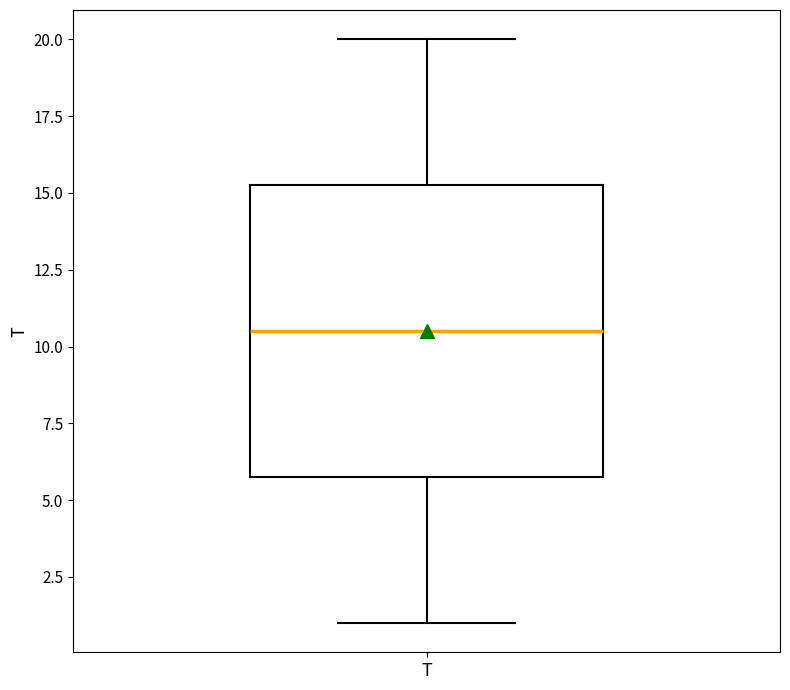

Transcribe this box plot: give where the median line is, the range the box spans, and where the two whiskers end, as read against the y-axis. The values are not printed on the chart, so give them approximately, as read against the axis.

median 10.5, box 6.0 to 15.5, whiskers 1.0 to 20.0